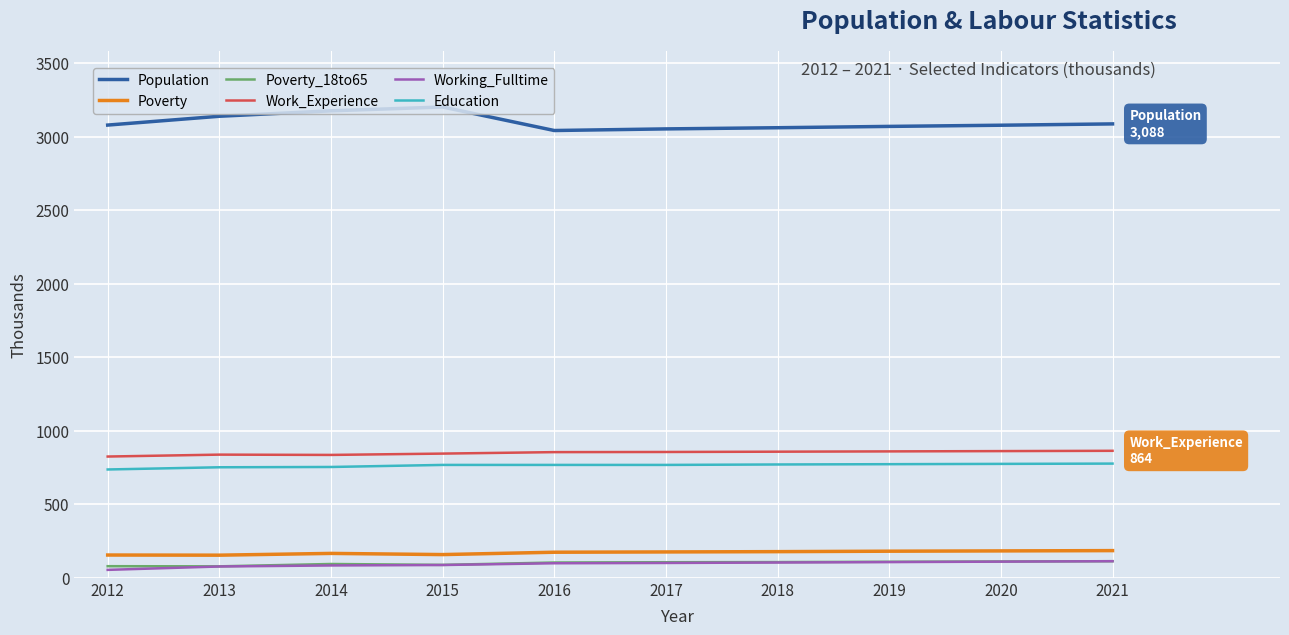

How many lines are shown in the chart?

6